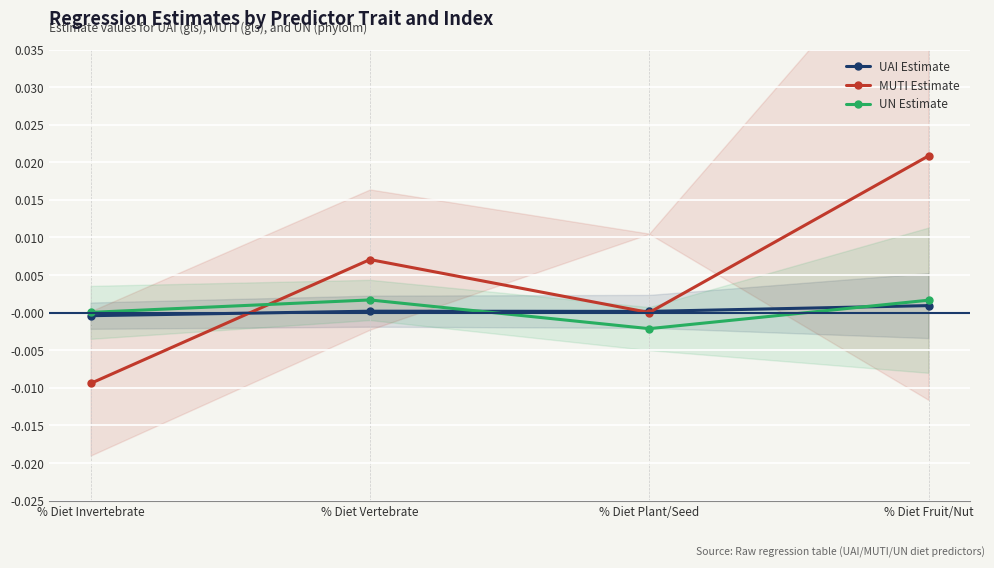

At which label does MUTI Estimate first exceed 0?

% Diet Vertebrate